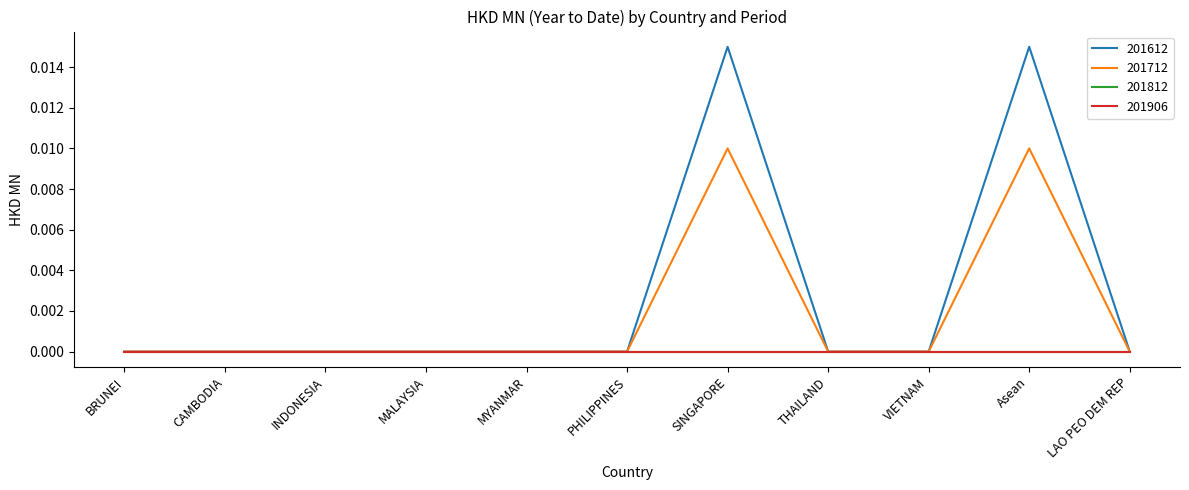

Does the chart have visible grid lines?

No